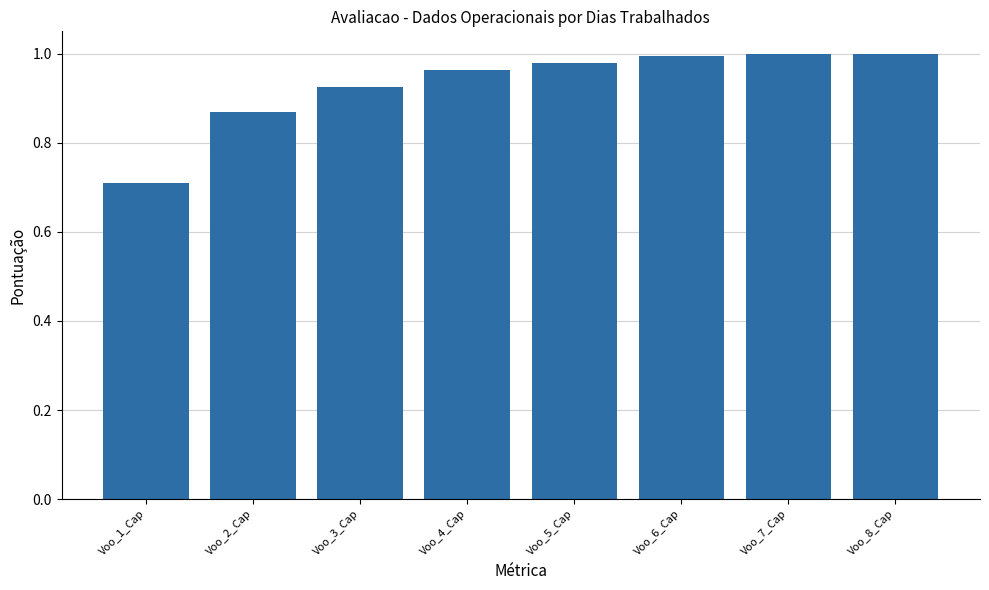

The value at Voo_6_Cap is 1.6. True or false?

False